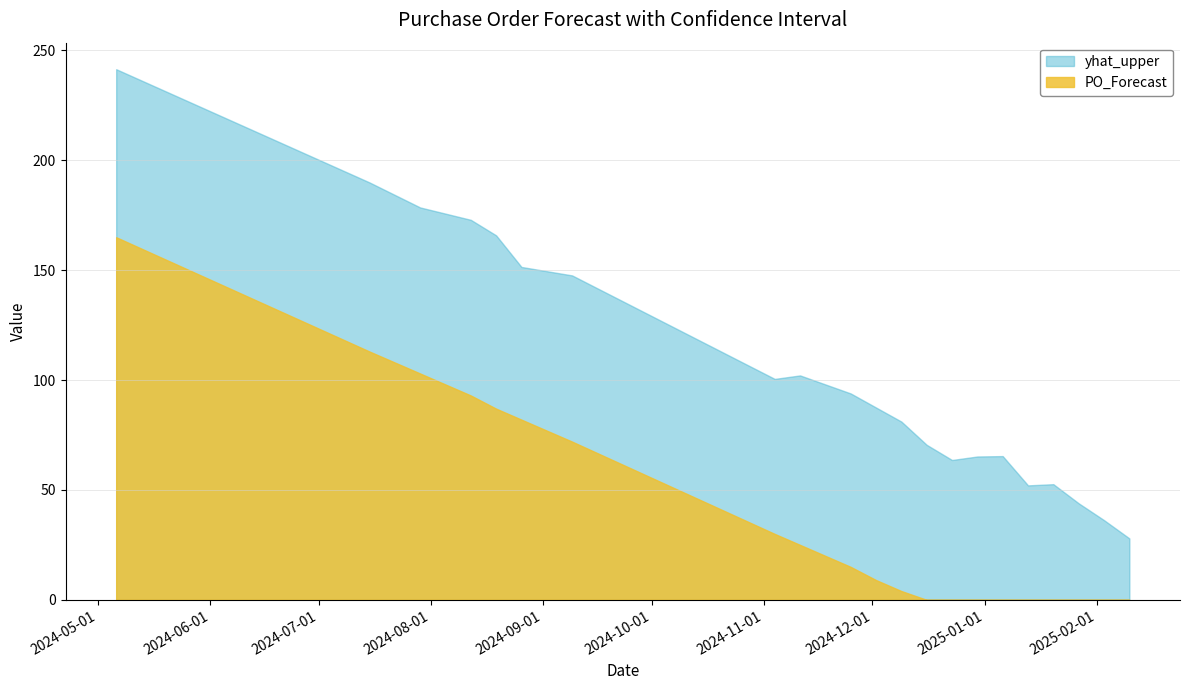

True or false: PO_Forecast has a value of 61.2 at 2025-02-10.

False